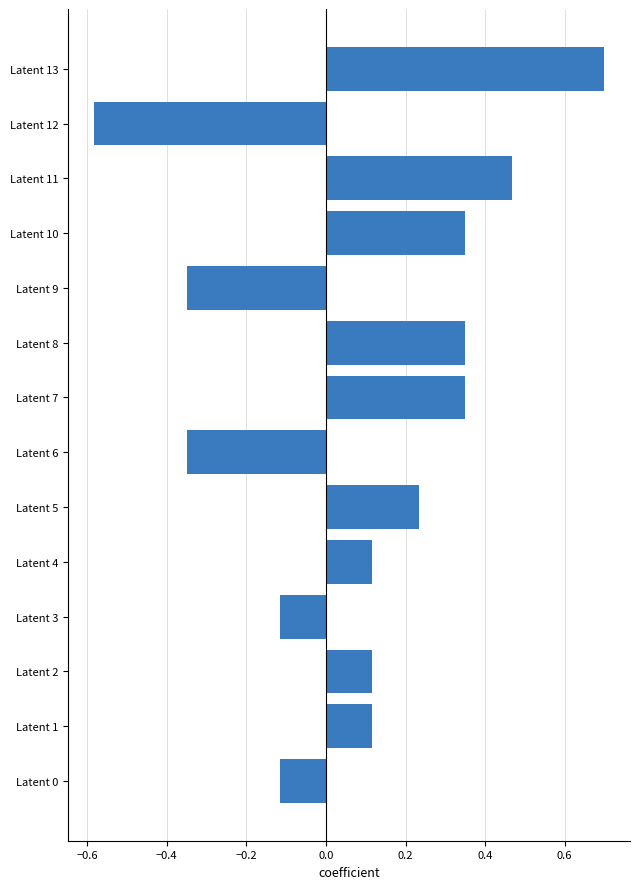

Are the bars horizontal?

Yes